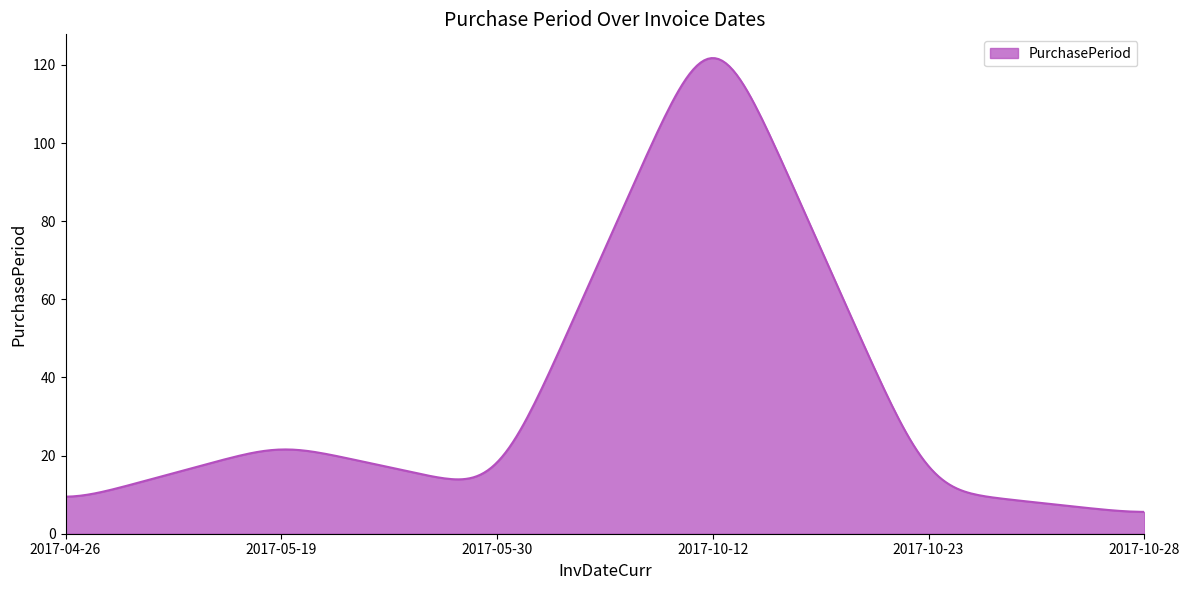

What is the difference between the maximum and minimum values?

116.2